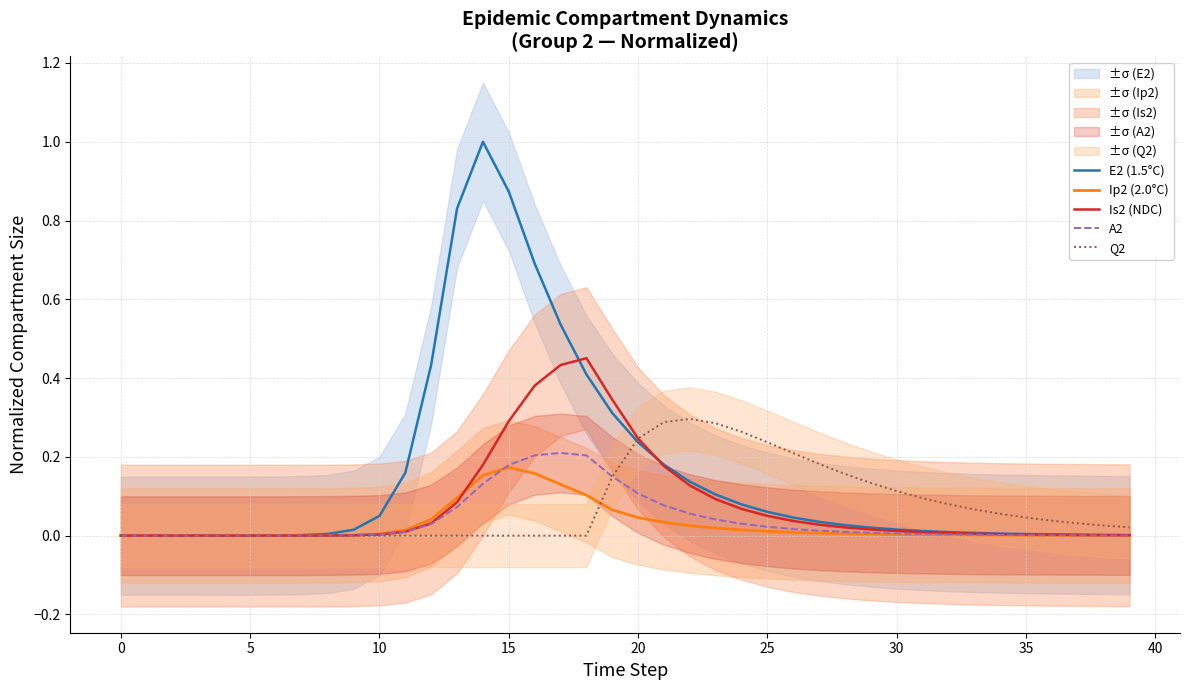

True or false: E2 (1.5°C) and Ip2 (2.0°C) cross at least once.

False